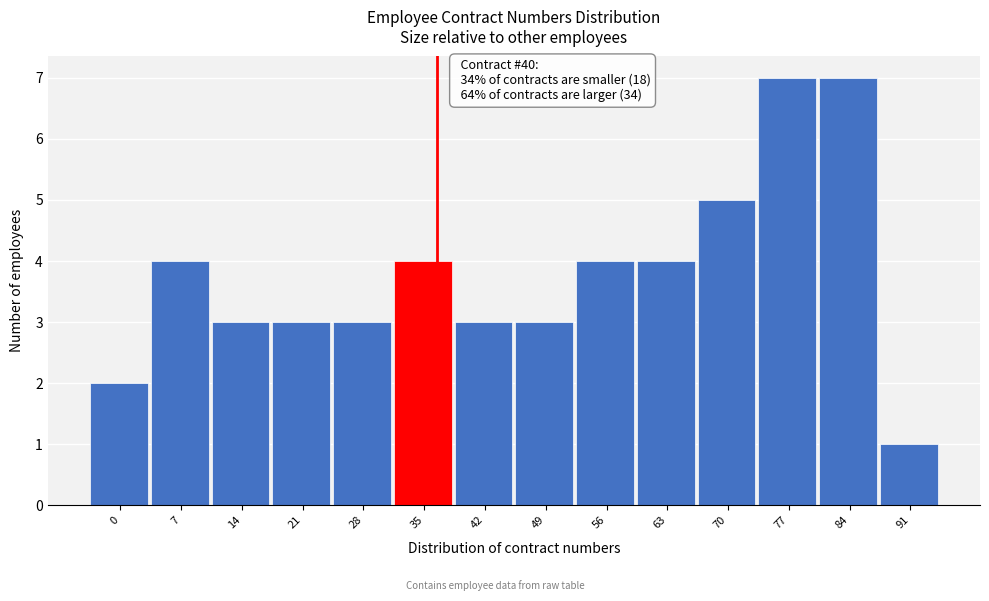

Reading left to right, what are all the values shown in this chart?

0=2	7=4	14=3	21=3	28=3	35=4	42=3	49=3	56=4	63=4	70=5	77=7	84=7	91=1